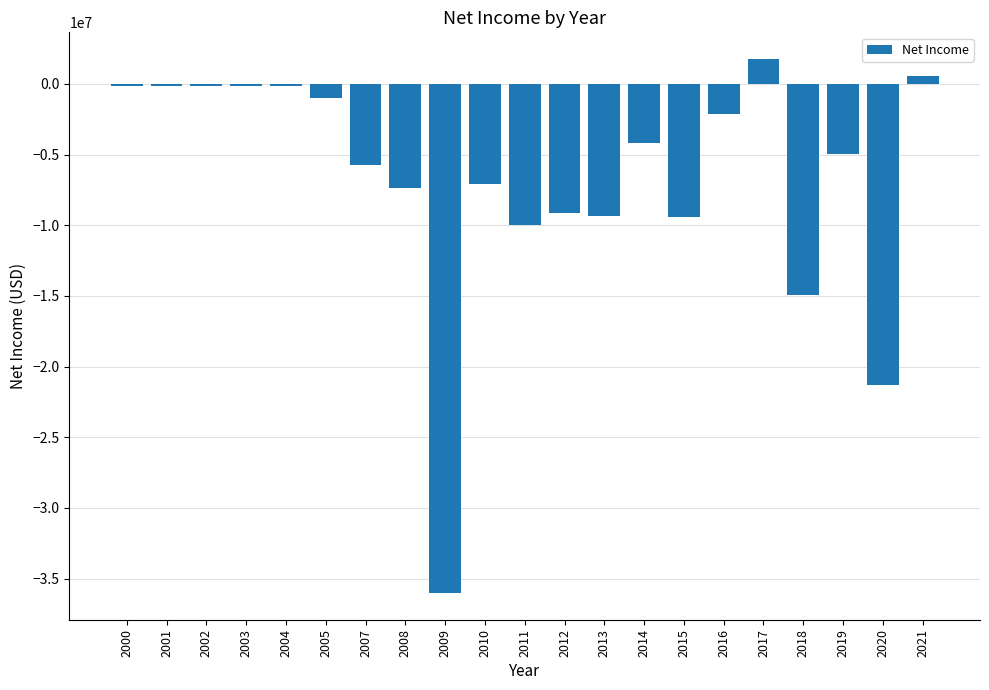

How many data points does each series have?

21